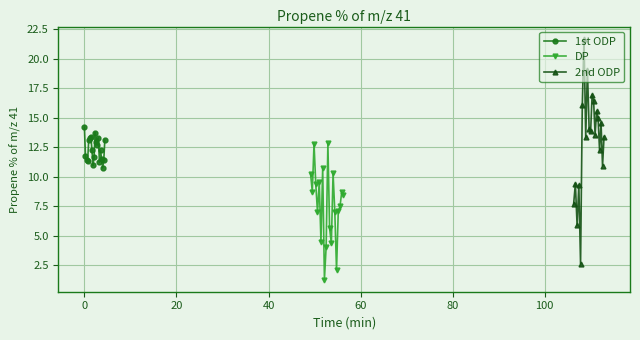

What is the value of the DP point at the 4th from the left?

9.4